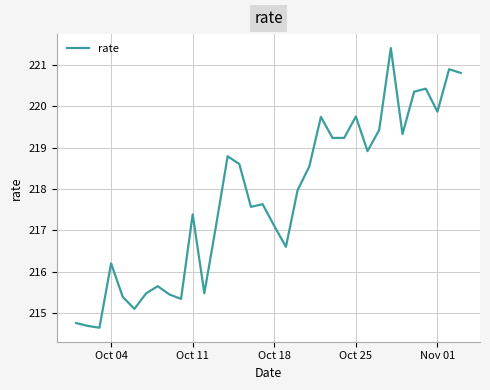

What is the smallest value displayed?

214.6